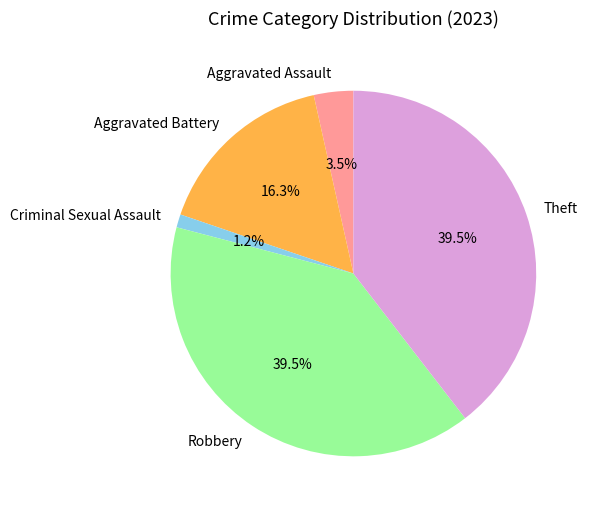

Which slice is the smallest?

Criminal Sexual Assault